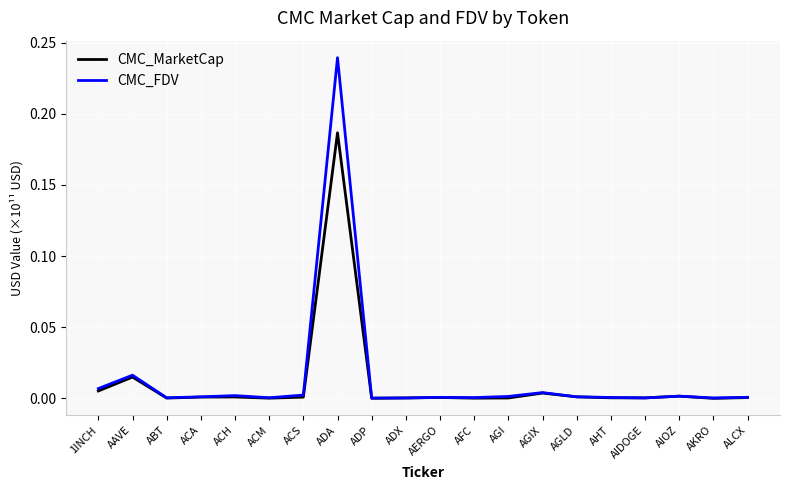

Which series has the largest total across all categories?

CMC_FDV